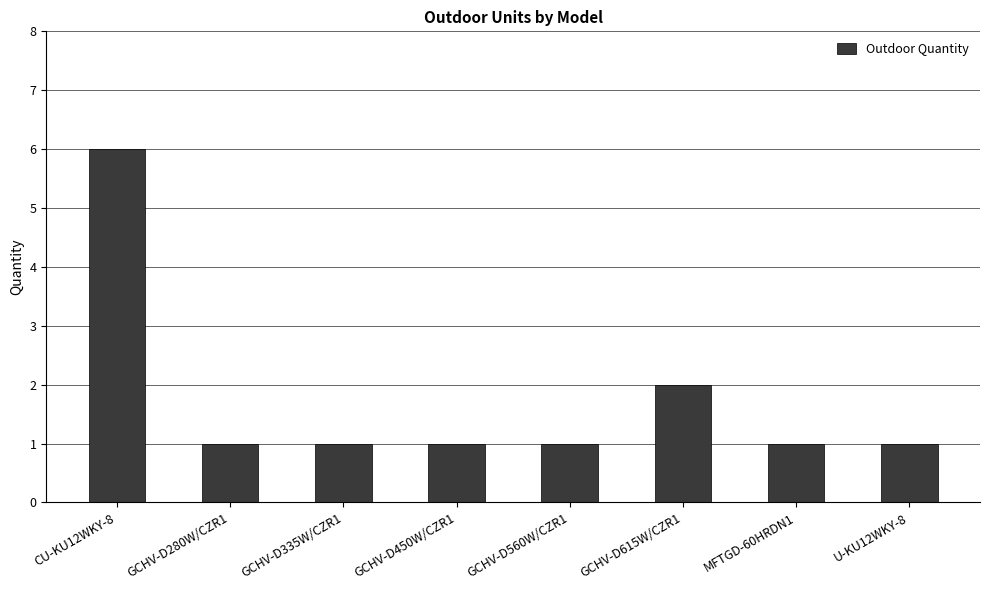

What is the label of the 7th bar from the right?

GCHV-D280W/CZR1